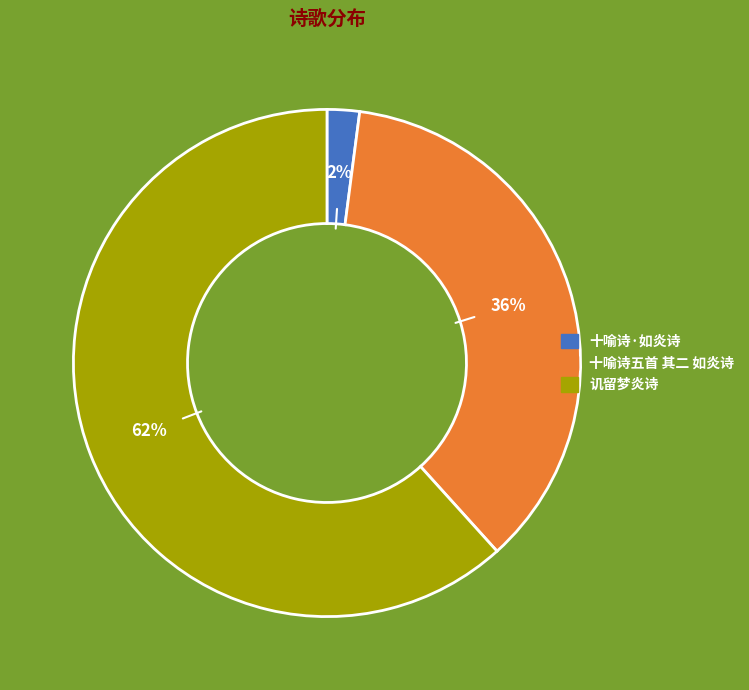

Rank the categories by value from lowest to highest.

十喻诗·如炎诗, 十喻诗五首 其二 如炎诗, 讥留梦炎诗